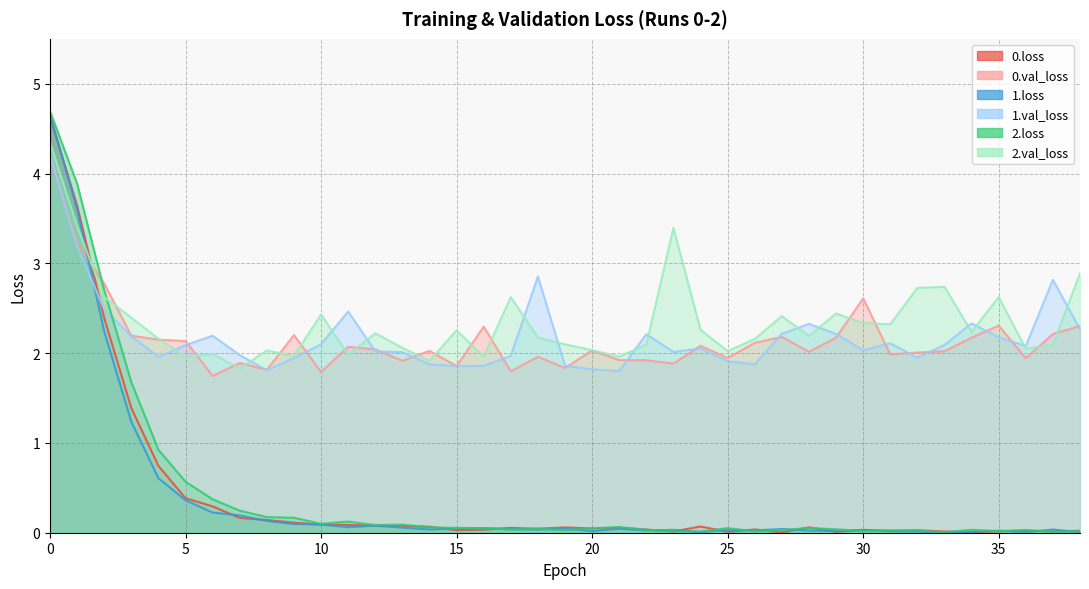

What is the maximum value shown in the chart?

4.7